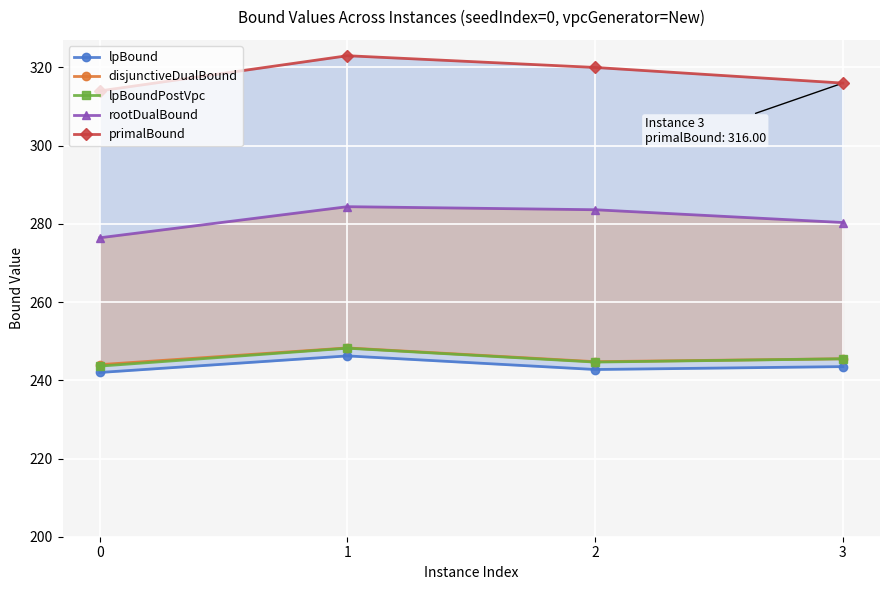

List the series in order of their peak value, lowest first.

lpBound, lpBoundPostVpc, disjunctiveDualBound, rootDualBound, primalBound